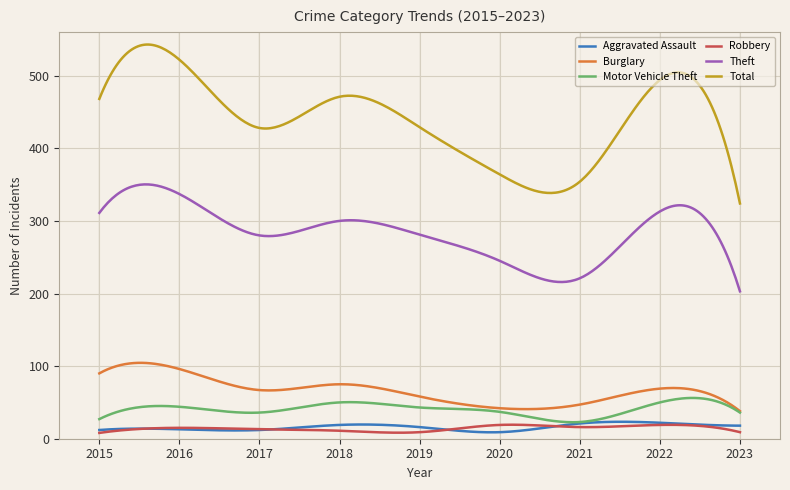

In Total, how many points are higher than both neighbors (excluding endpoints)?

3